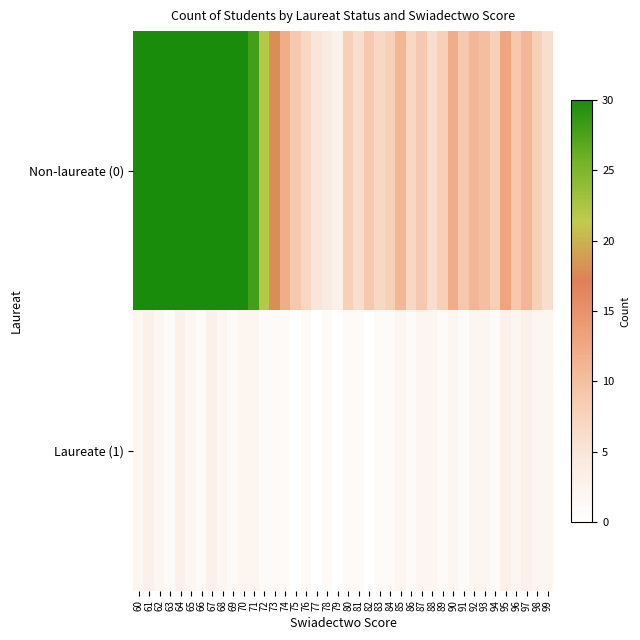

Reading left to right, list all the values displayed in this chart.

Non-laureate (0): 60=45	61=52	62=48	63=41	64=55	65=38	66=43	67=61	68=35	69=47	70=39	71=28	72=22	73=18	74=12	75=9	76=7	77=5	78=4	79=3	80=8	81=6	82=9	83=7	84=8	85=11	86=7	87=9	88=6	89=8	90=12	91=9	92=11	93=10	94=8	95=13	96=9	97=11	98=8	99=6
Laureate (1): 60=2	61=3	62=2	63=1	64=3	65=2	66=1	67=3	68=2	69=1	70=2	71=2	72=1	73=1	74=1	75=0	76=1	77=0	78=1	79=0	80=1	81=1	82=0	83=1	84=1	85=2	86=1	87=2	88=2	89=1	90=2	91=1	92=2	93=2	94=1	95=3	96=2	97=3	98=2	99=2